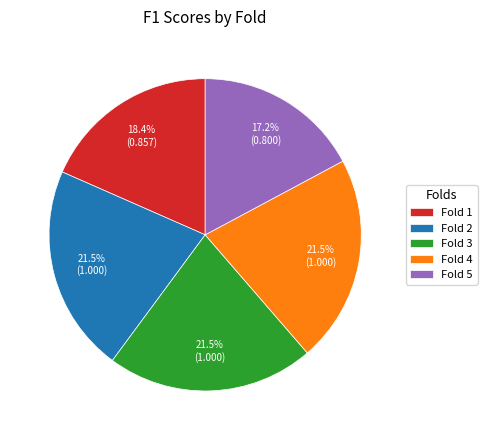

Between Fold 5 and Fold 2, which is larger?

Fold 2